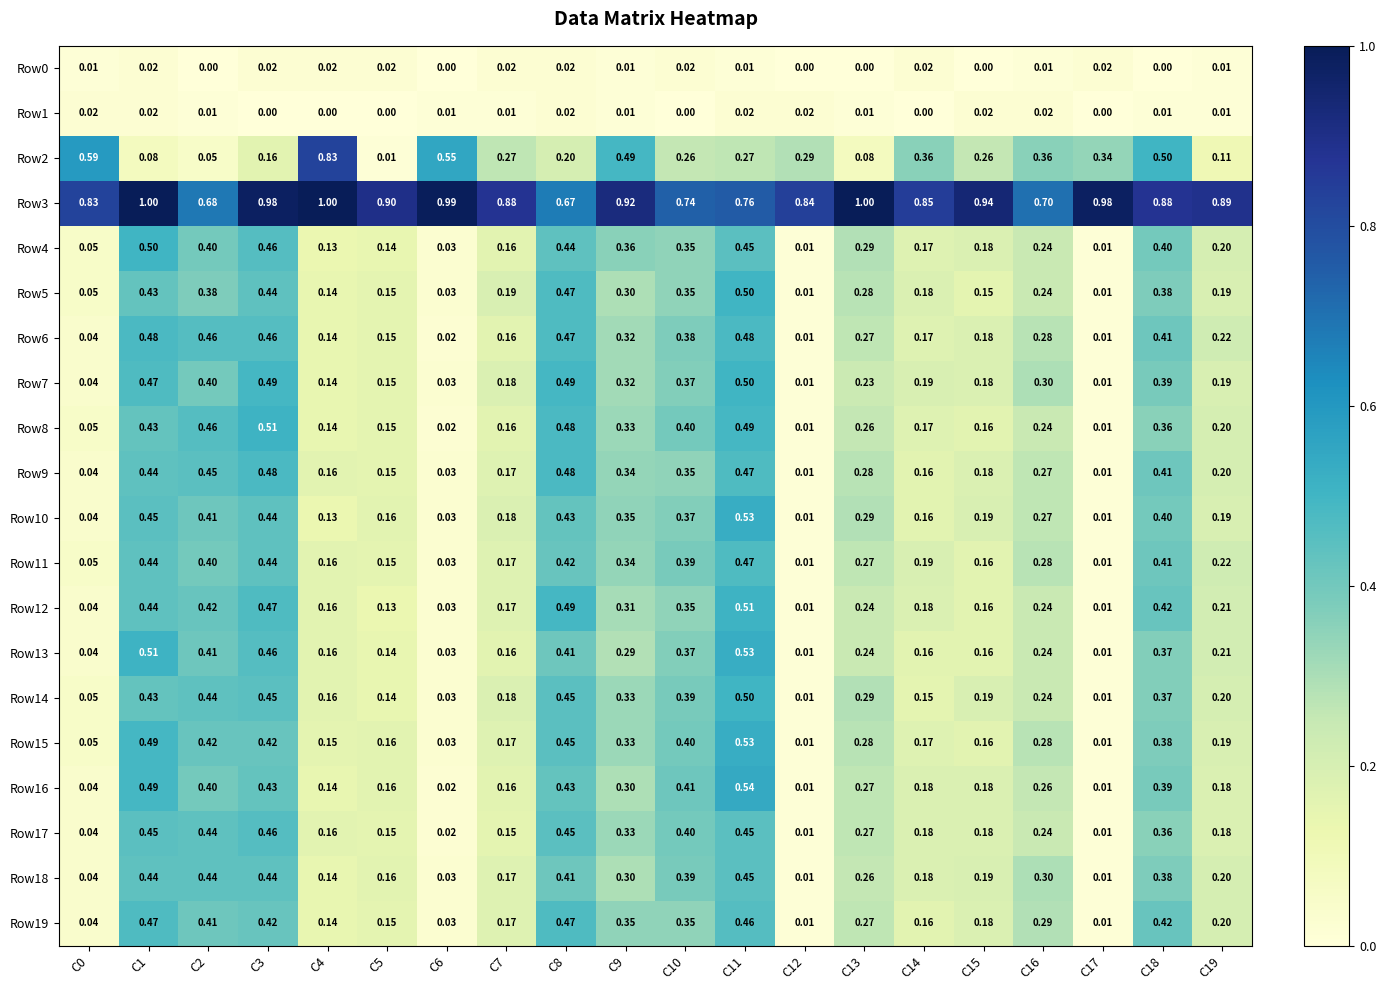

Is the value of Row9 at C3 greater than the value of Row12 at C5?

Yes